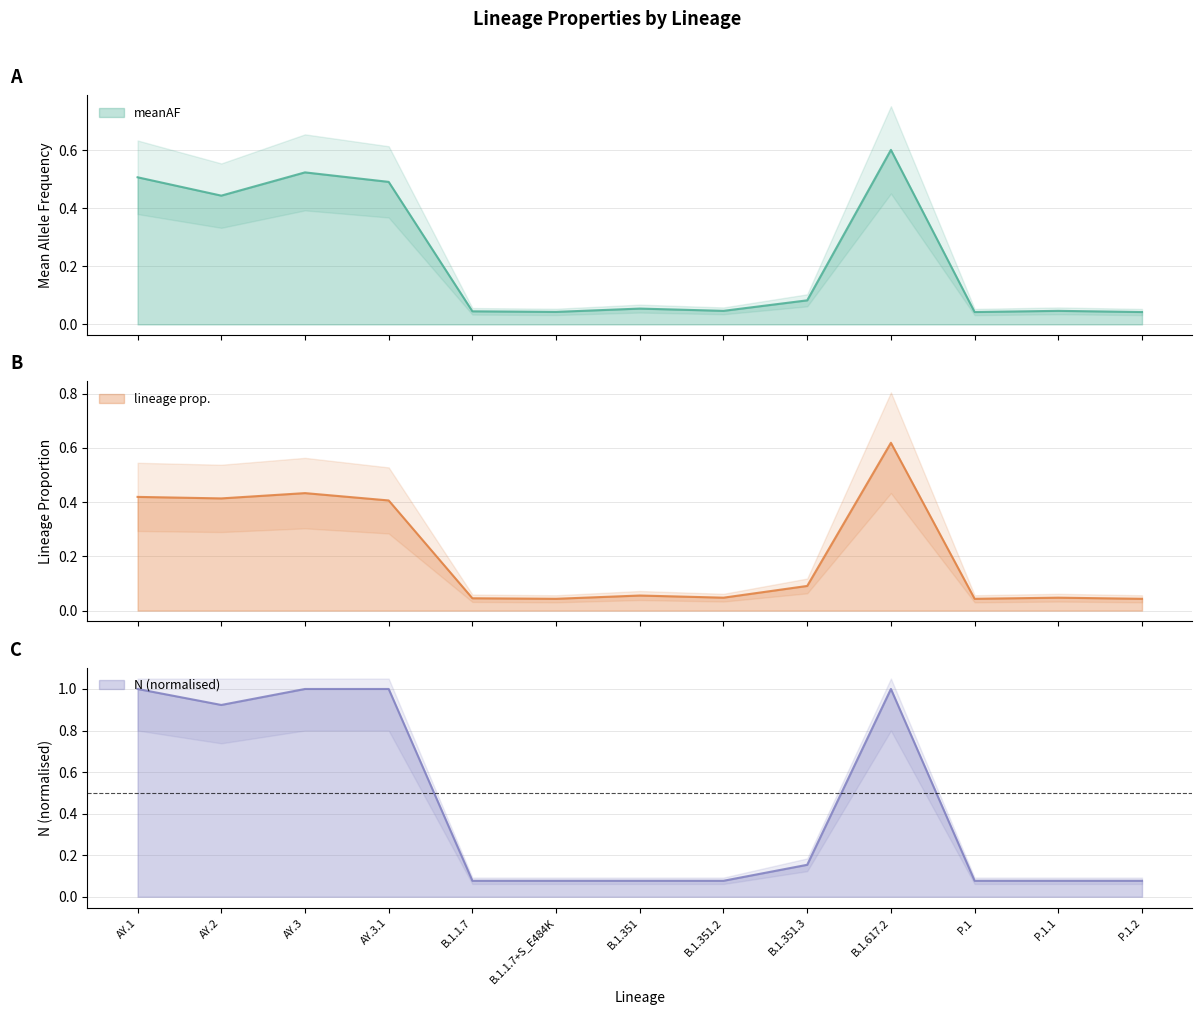

Which series has the widest spread of values?

N